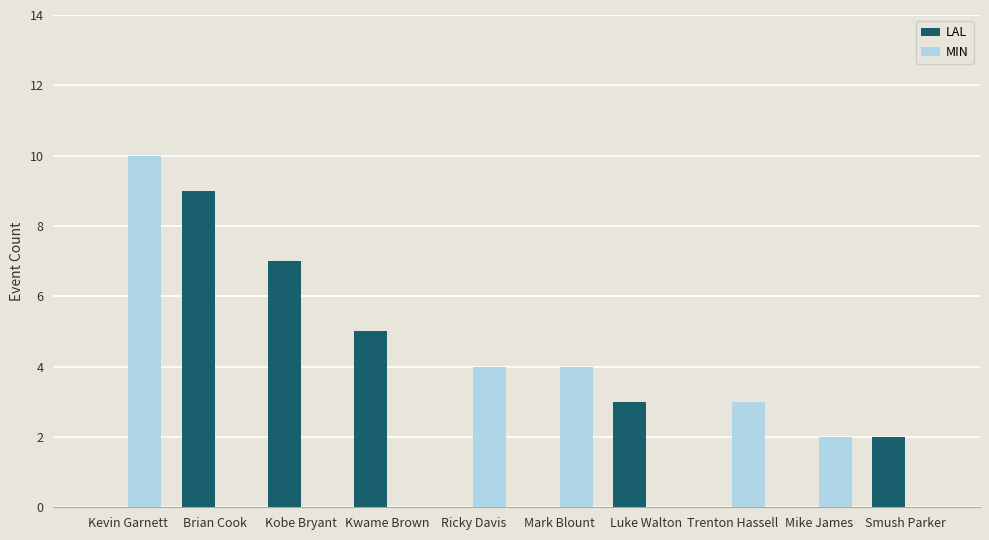

How many series are shown in this chart?

2